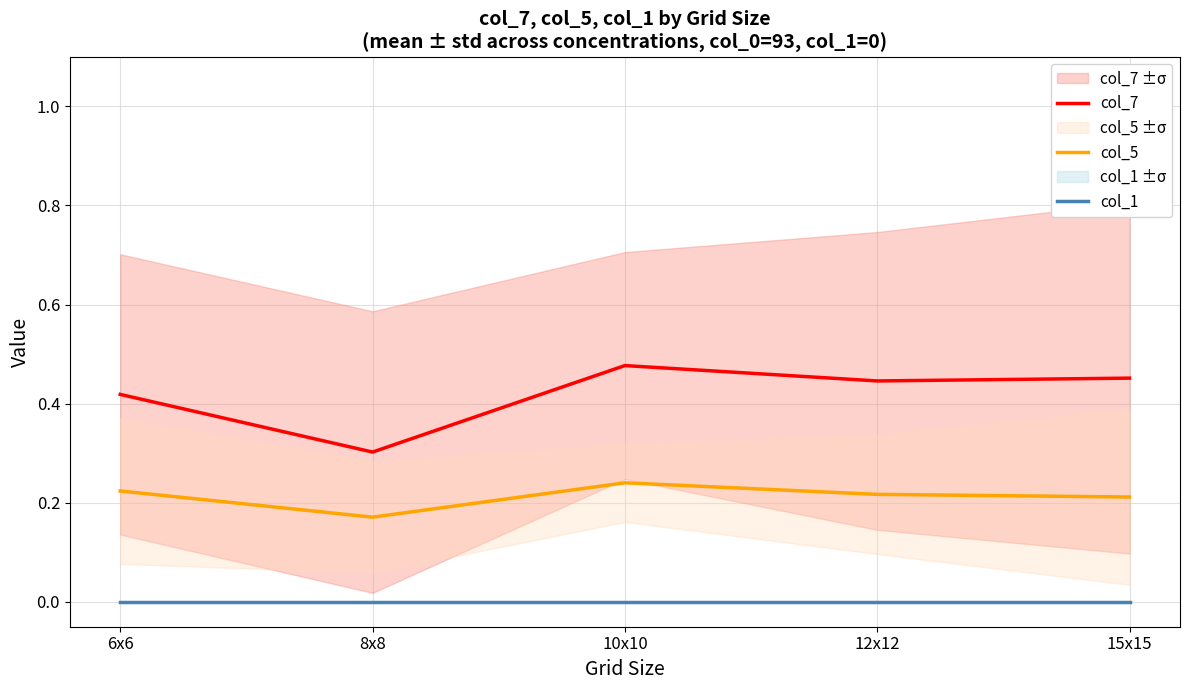

True or false: col_1 has more than 1 points higher than both neighbors.

False